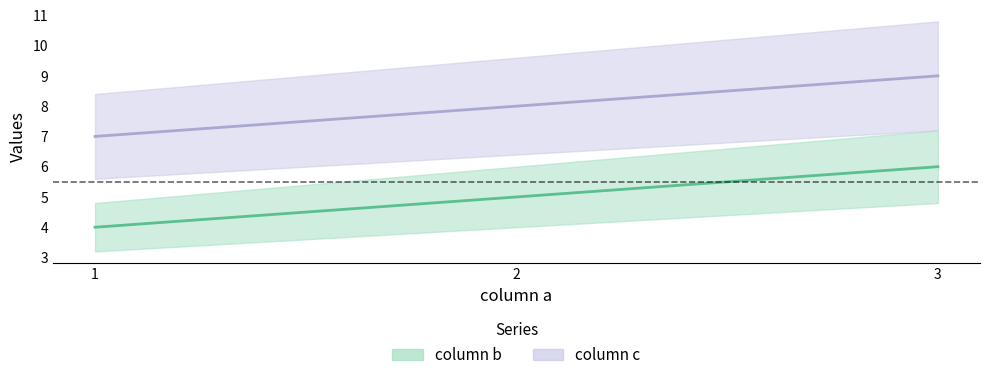

Is this an area chart (filled region under the line)?

No